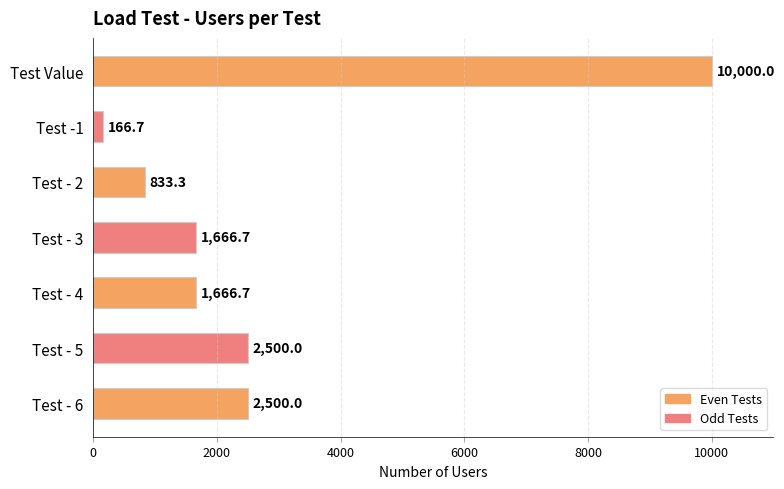

What is the ratio of the value at Test - 2 to the value at Test - 6?

0.3